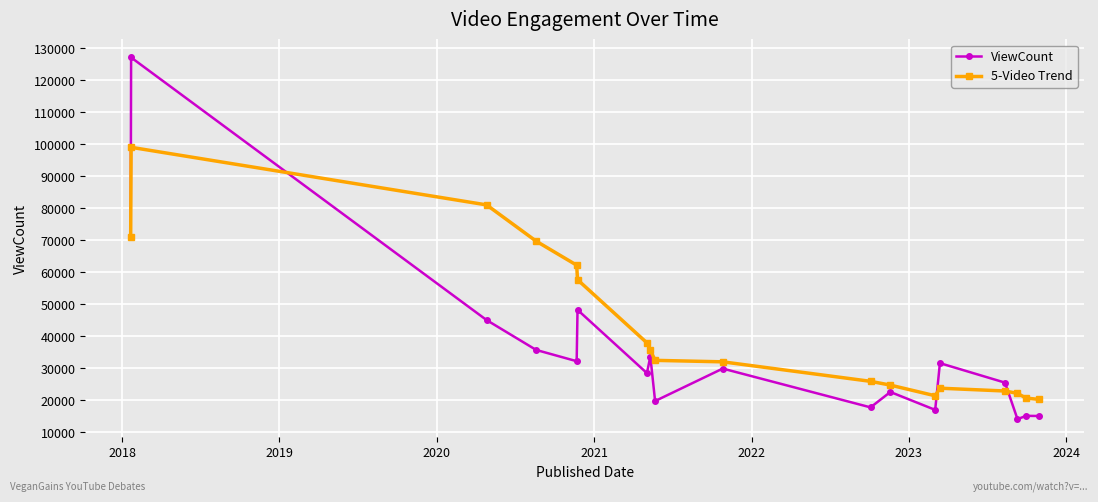

Rank the series by their maximum value, from lowest to highest.

5-Video Trend, ViewCount